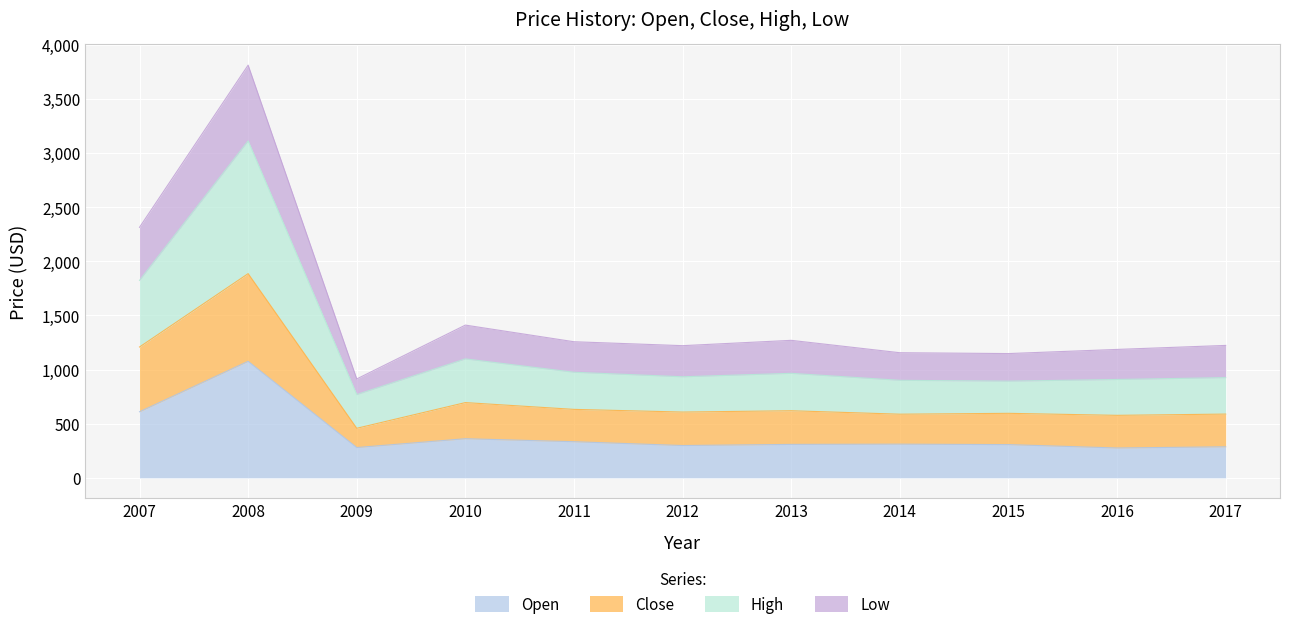

At which category does Close reach its first local peak?

2008